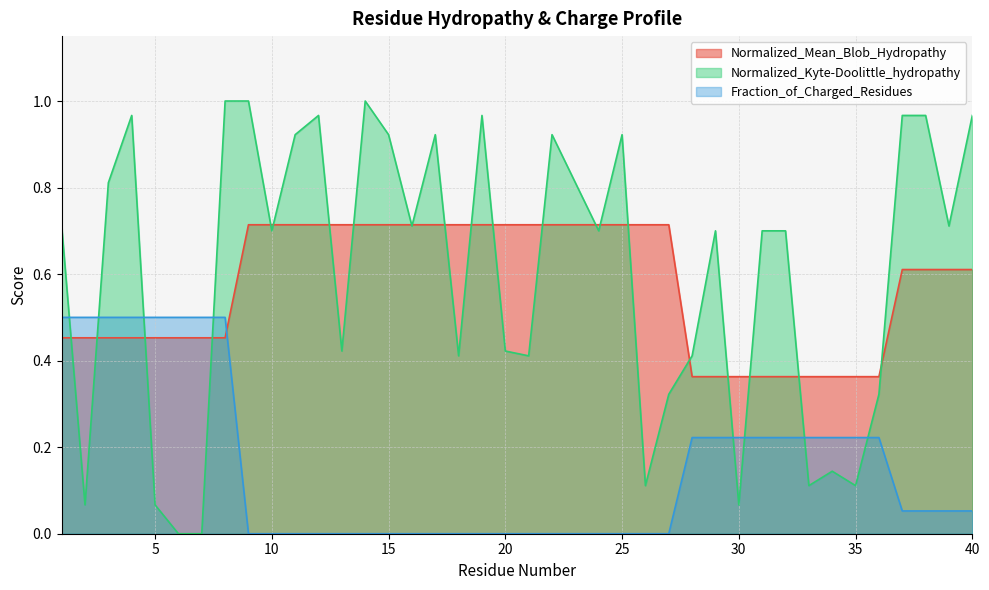

Rank the series by their maximum value, from highest to lowest.

Normalized_Kyte-Doolittle_hydropathy, Normalized_Mean_Blob_Hydropathy, Fraction_of_Charged_Residues